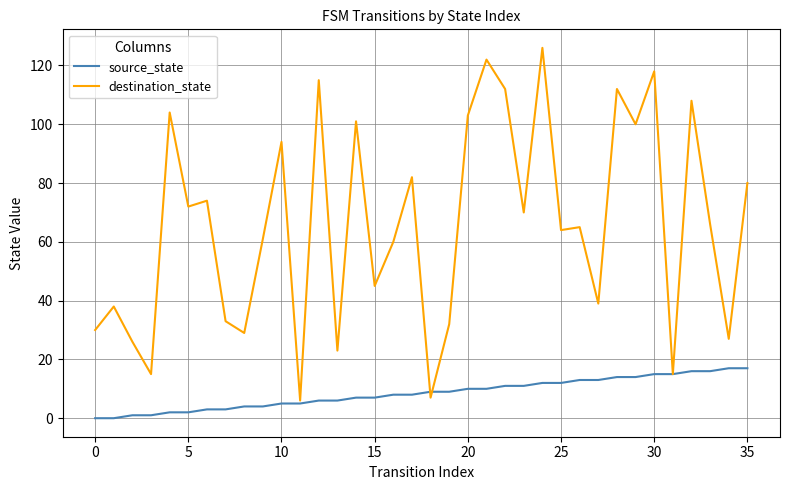

Which series has the largest total across all categories?

destination_state